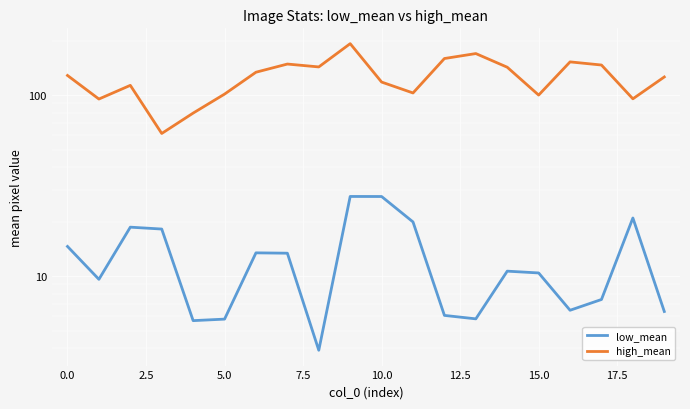

At how many categories does at least one series exceed 68?

19